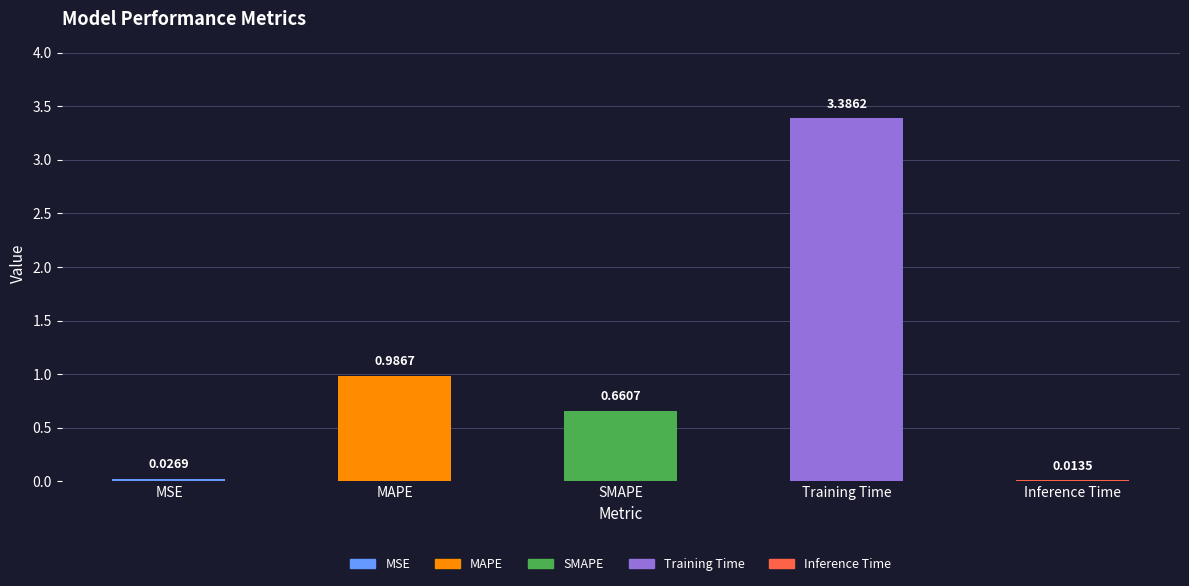

What position from the right is MAPE?

4